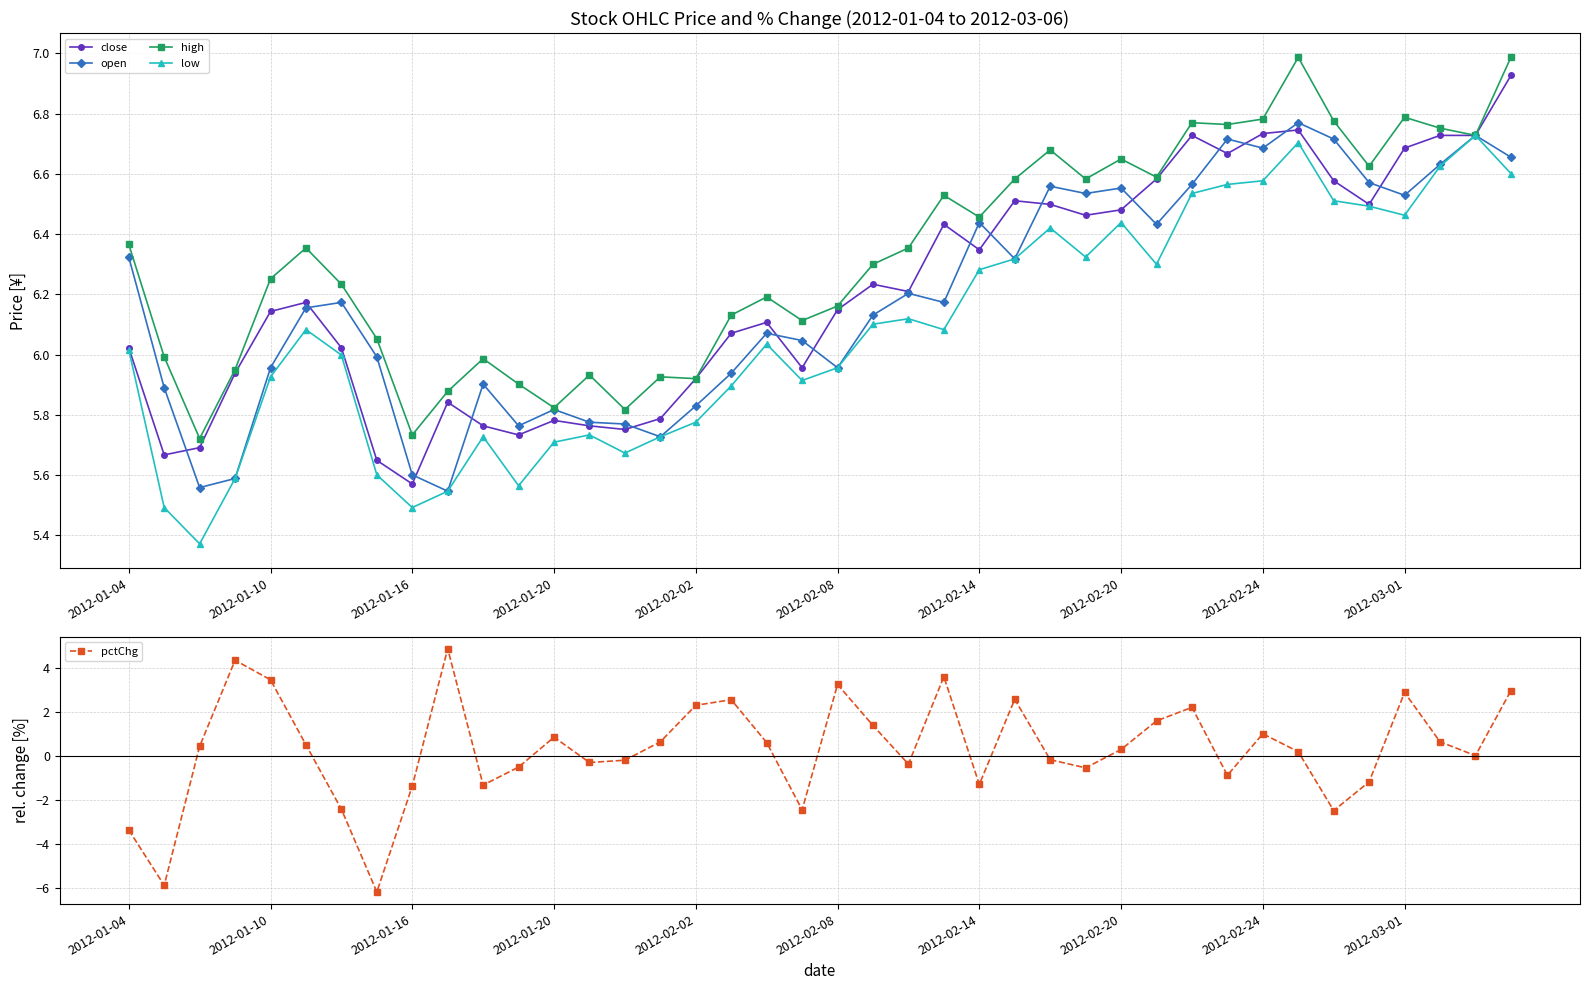

What position from the left is 19?

20